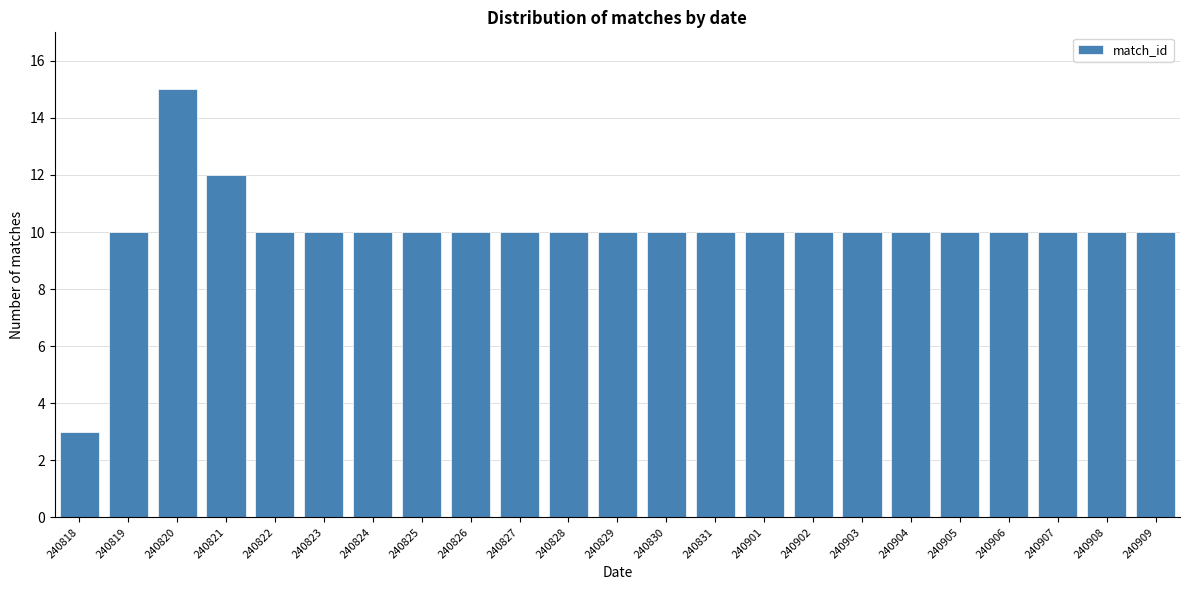

Reading right to left, what are all the values shown in this chart?

10	10	10	10	10	10	10	10	10	10	10	10	10	10	10	10	10	10	10	12	15	10	3